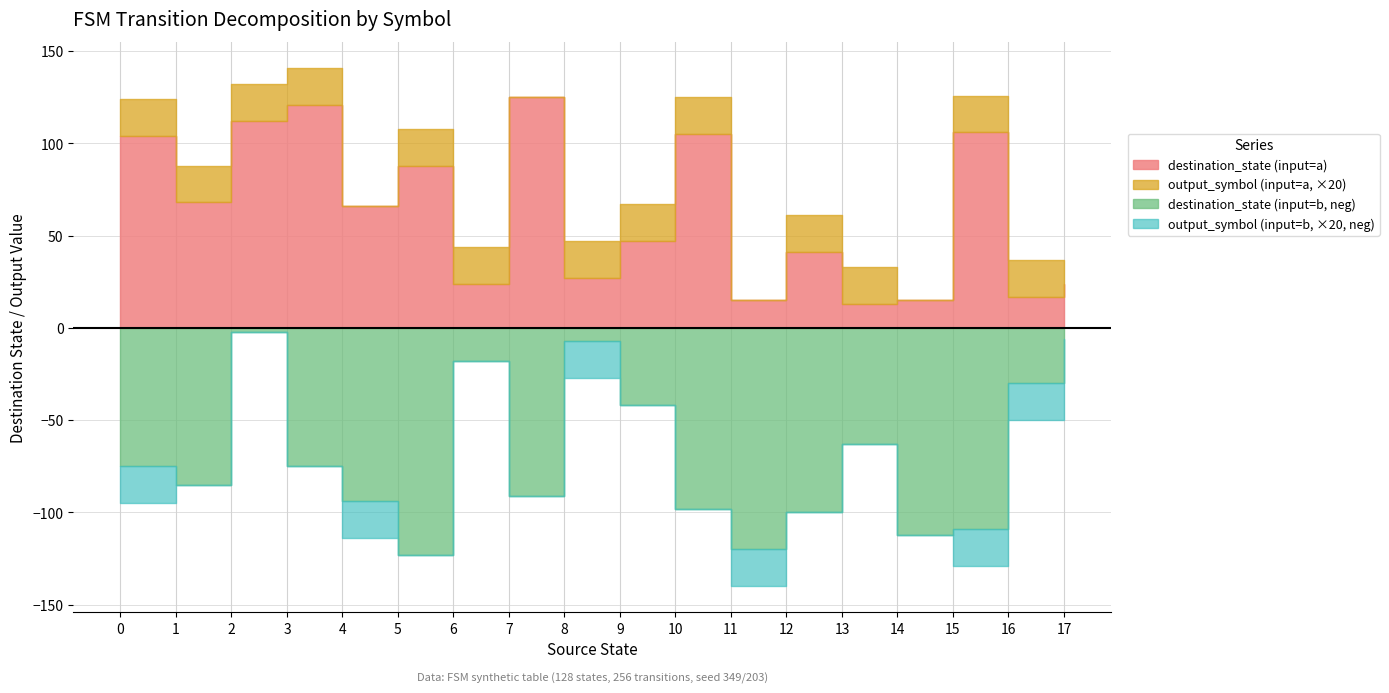

What is the value of the destination_b point at the 2nd from the left?

85